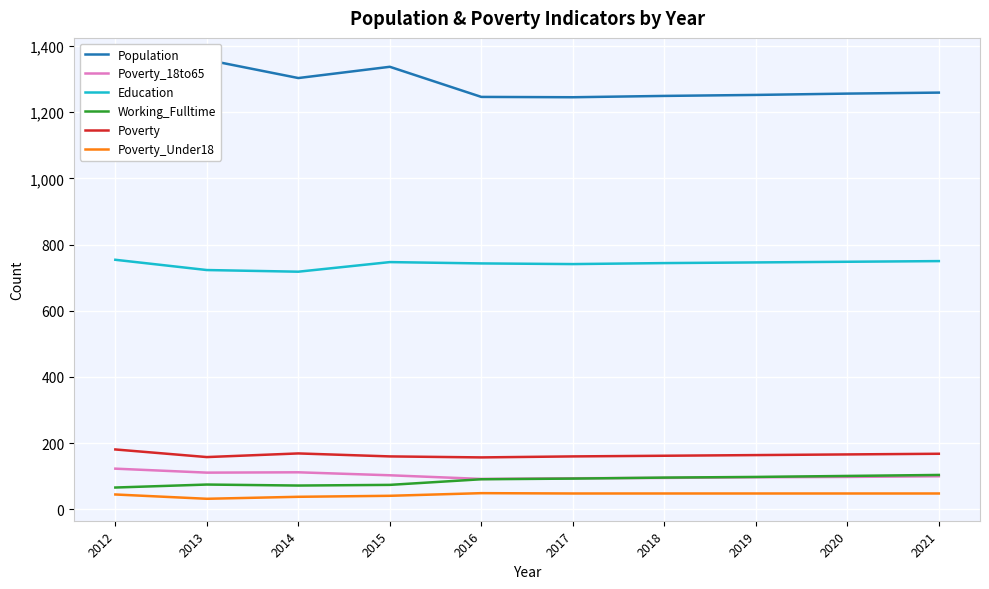

What is the maximum value for Poverty?

181